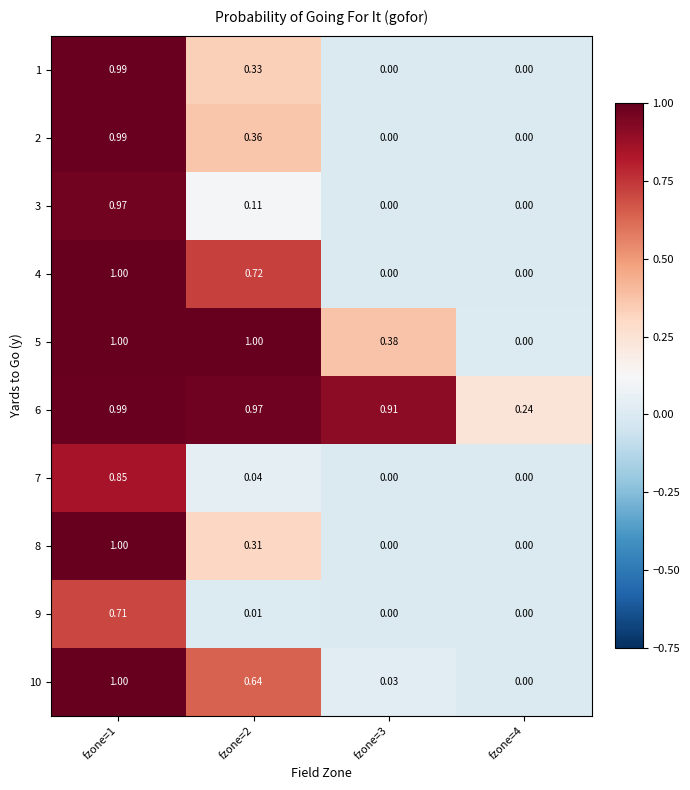

Is the value of 5 at fzone=1 greater than the value of 1 at fzone=4?

Yes